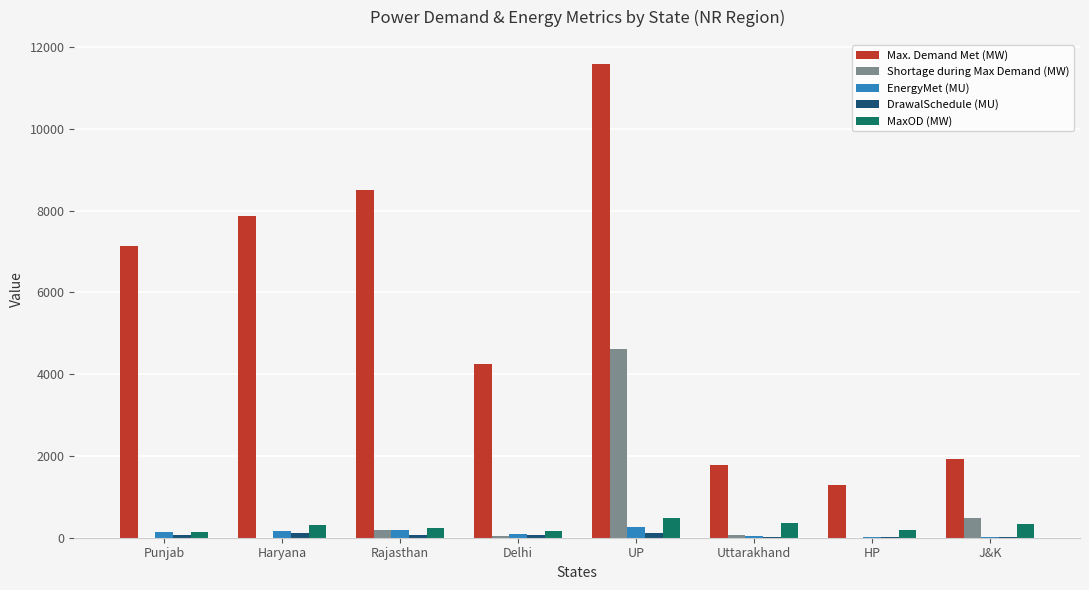

Is the value of Max. Demand Met (MW) at Rajasthan greater than the value of MaxOD (MW) at J&K?

Yes